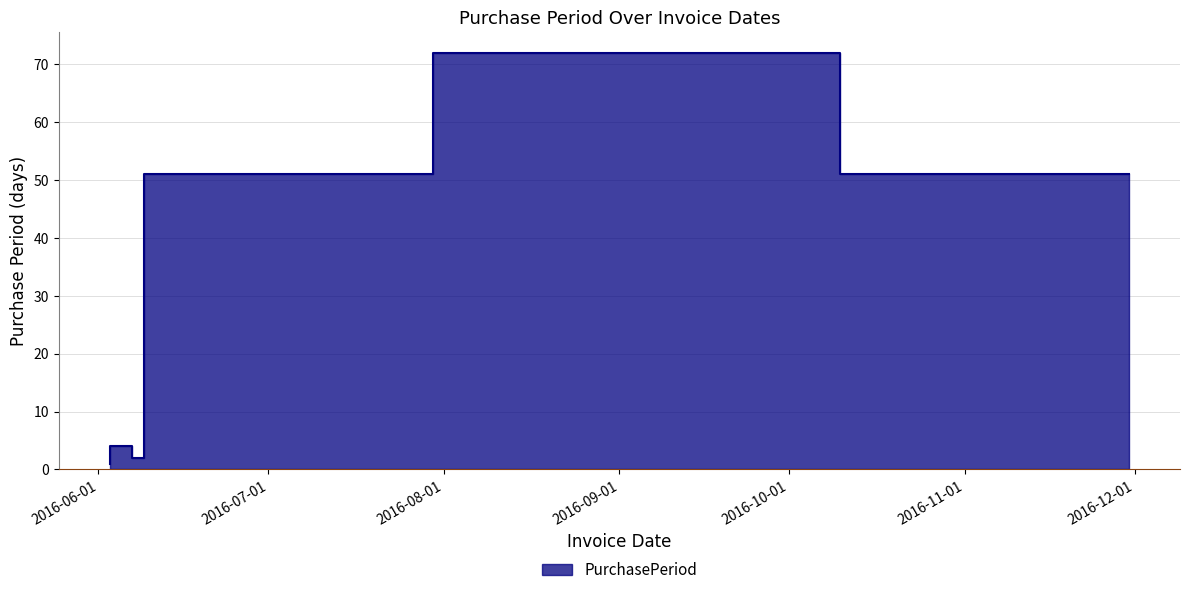

Reading left to right, what are all the values shown in this chart?

2016-06-03=1	2016-06-07=4	2016-06-09=2	2016-07-30=51	2016-10-10=72	2016-11-30=51